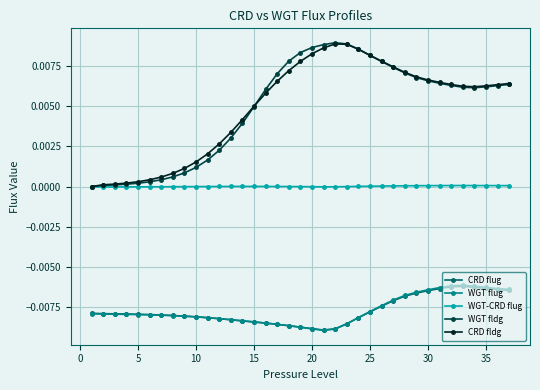

True or false: CRD fldg and WGT flug intersect in this chart.

False